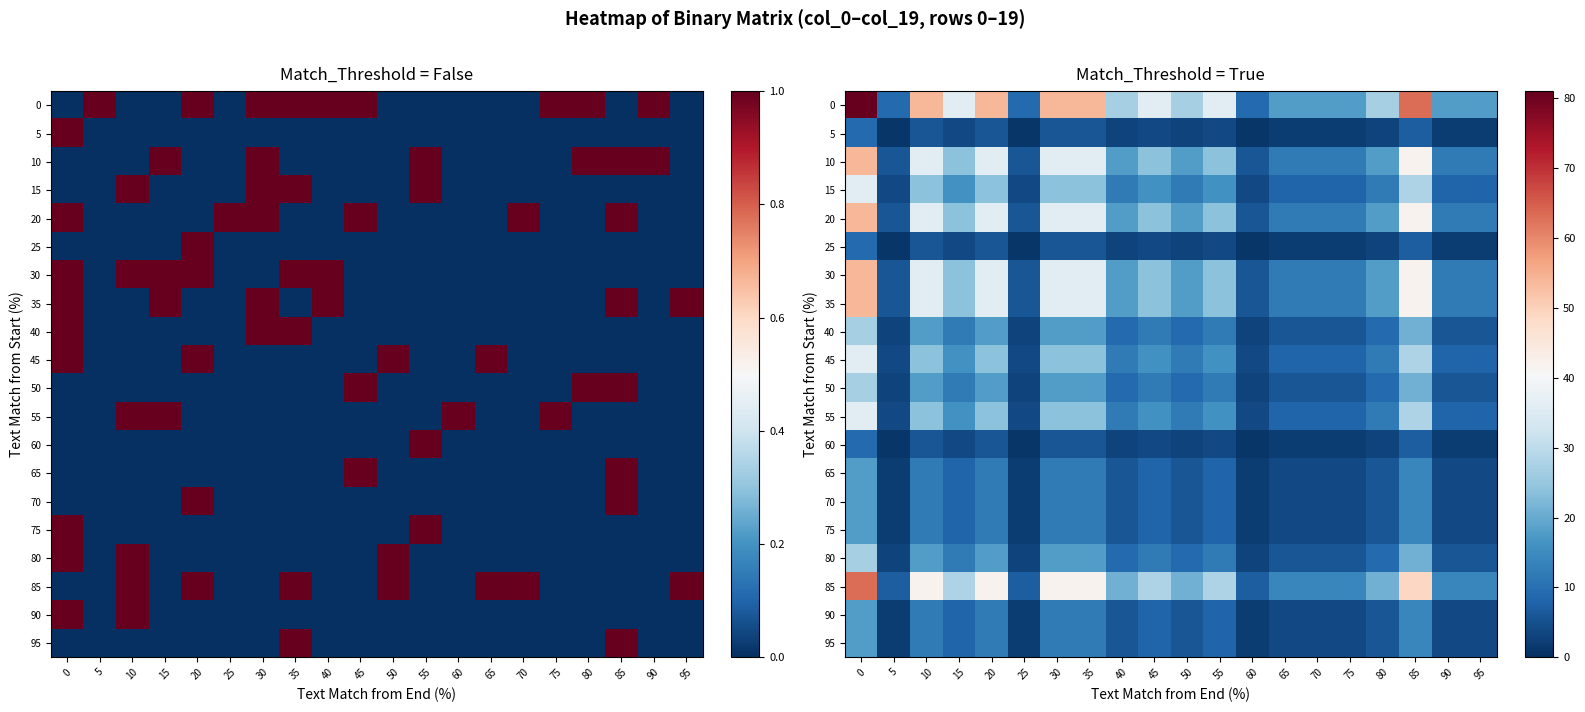

Count the row_18 values in the range 4 to 12.

15